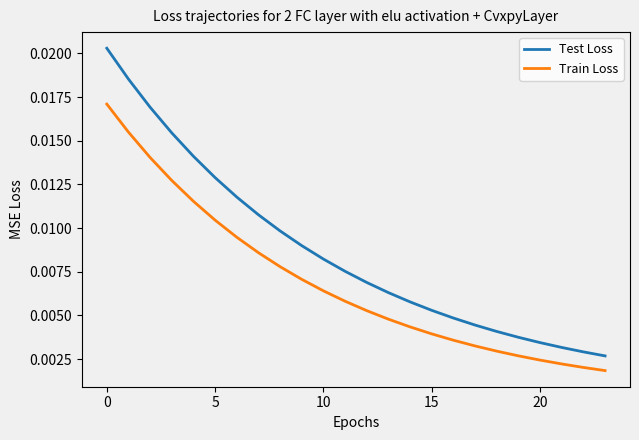

What are all the series names shown in the legend?

Test Loss, Train Loss